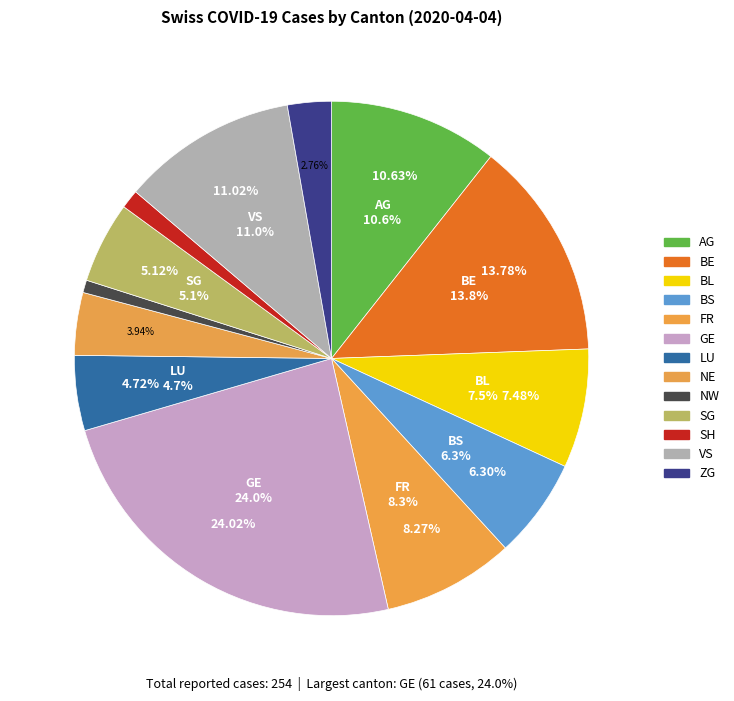

What is the change in value from FR to SG?

-8